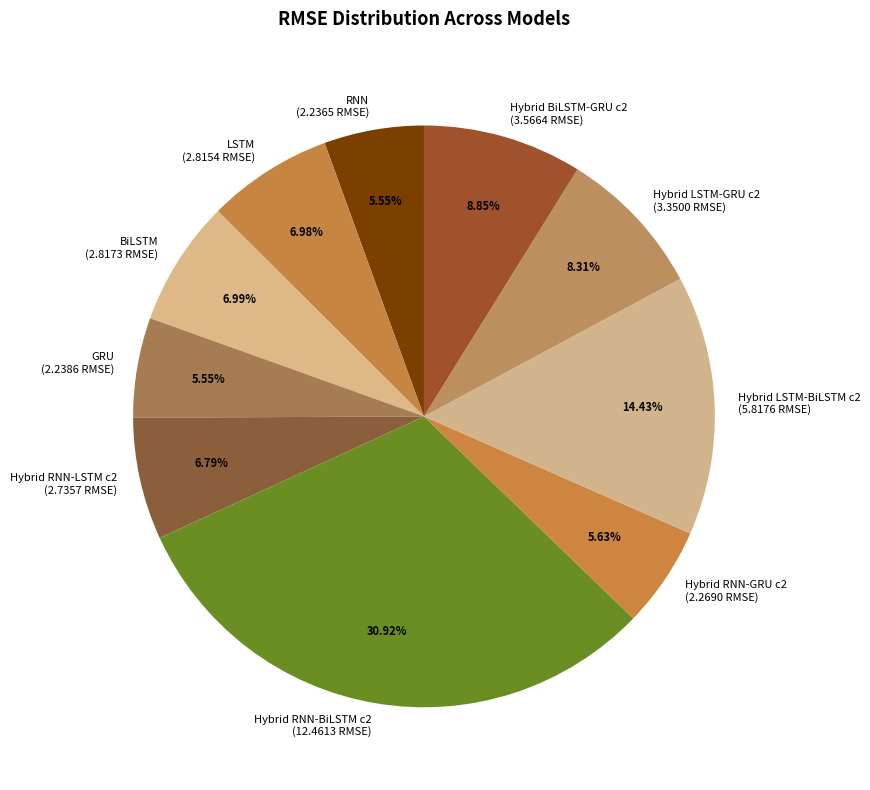

Is there any slice that represents more than half of the pie?

No